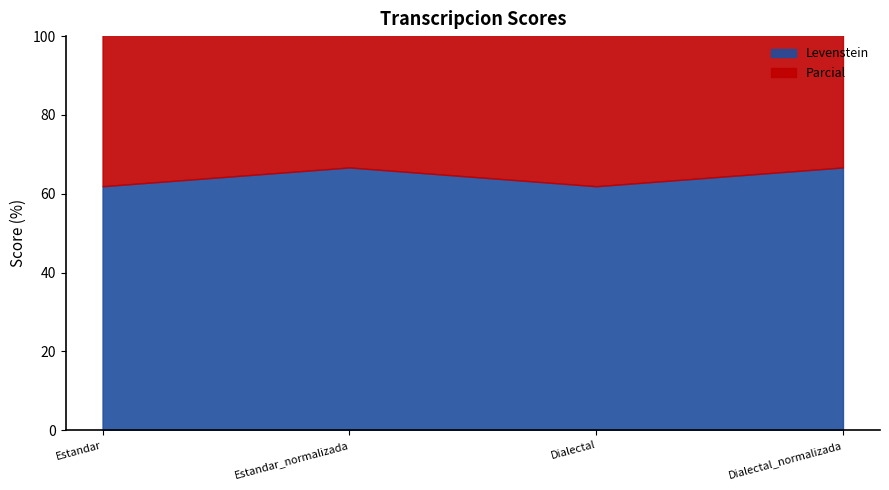

In Parcial, how many points are lower than both neighbors (excluding endpoints)?

1